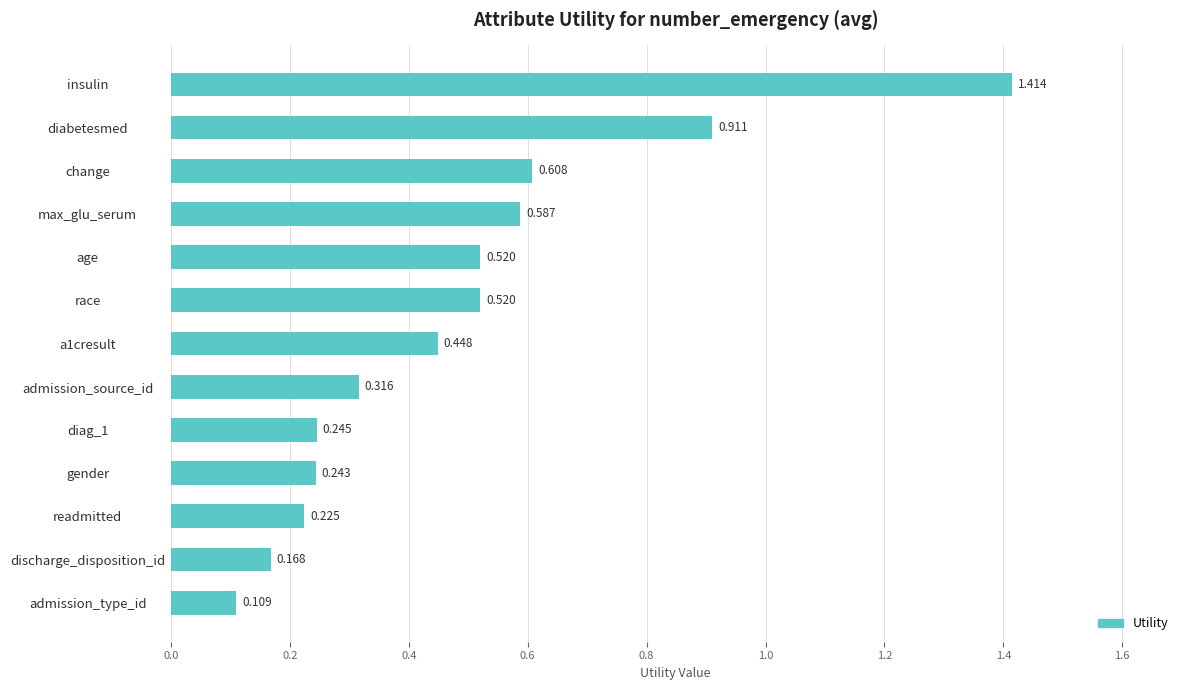

Between diabetesmed and admission_source_id, which is larger?

diabetesmed